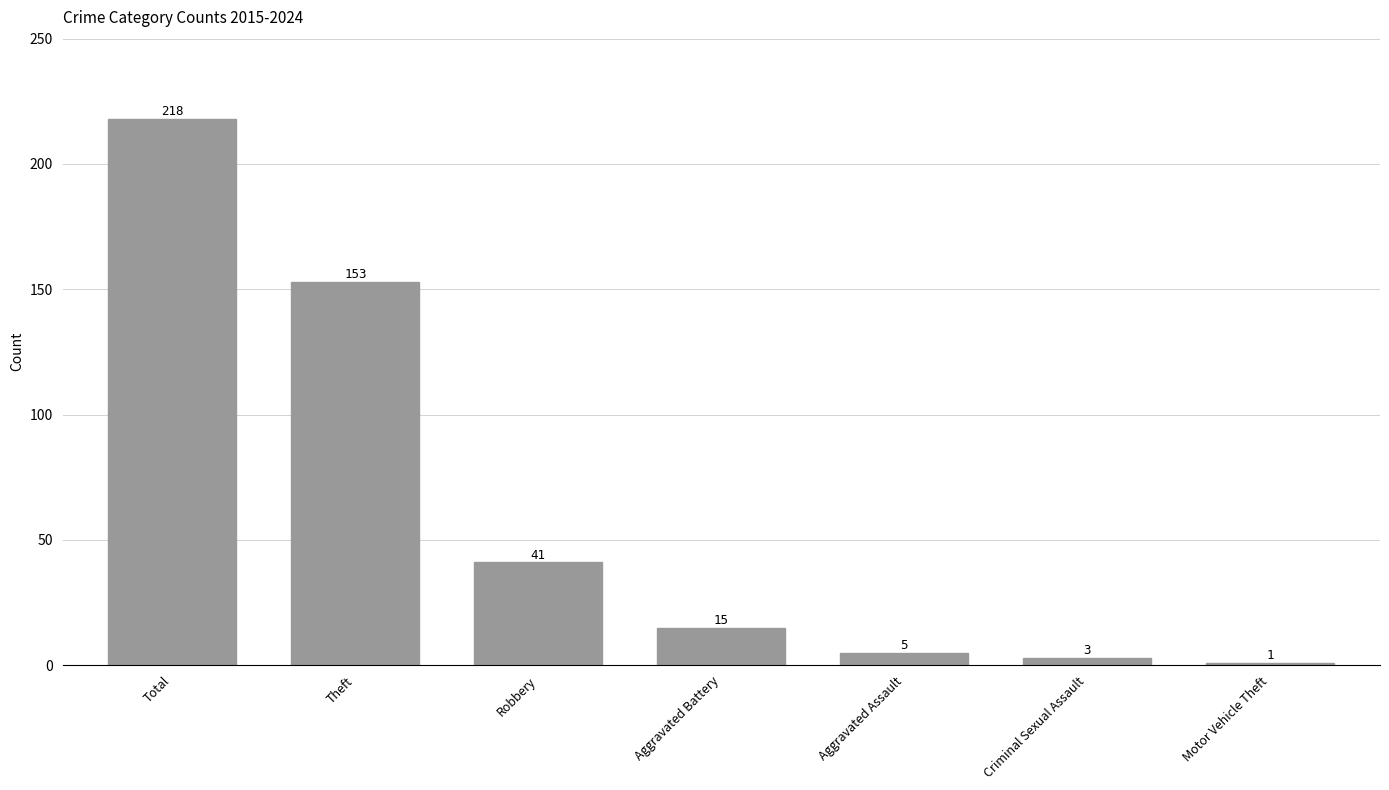

What is the average value?

62